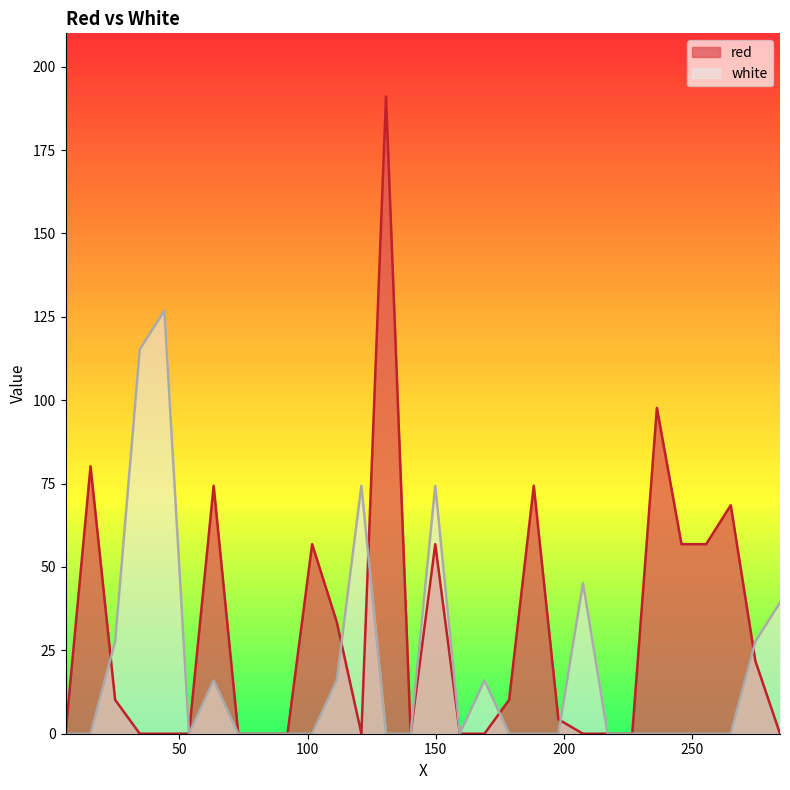

Where do red and white first cross each other?

15.4 and 25.0